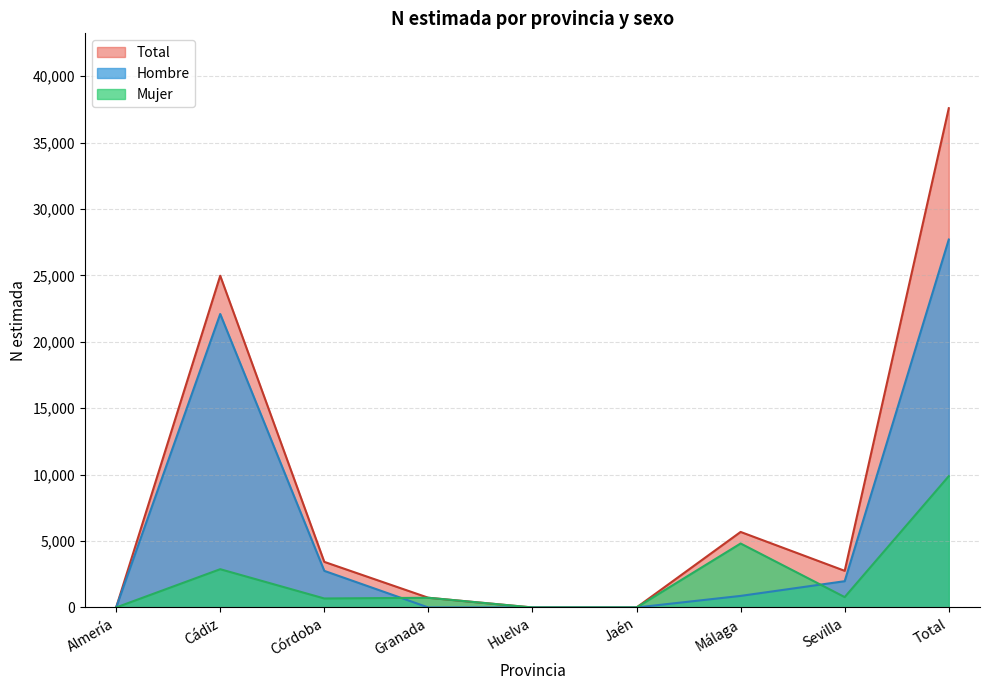

List the labels in order of Total value, smallest first.

Almería, Huelva, Jaén, Granada, Sevilla, Córdoba, Málaga, Cádiz, Total